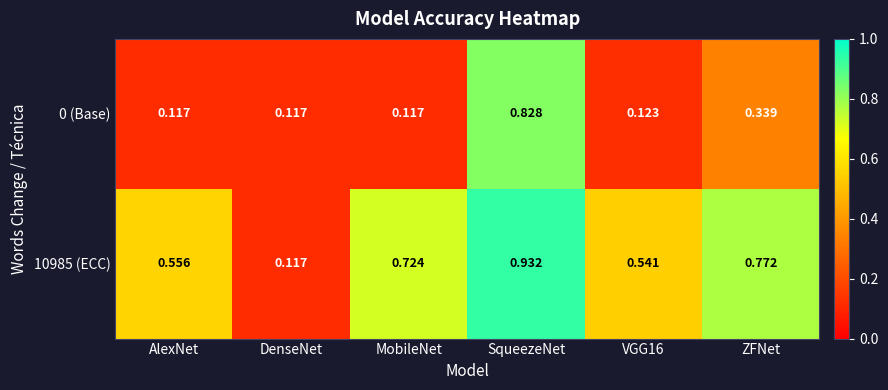

At which category is the sum across all series the highest?

SqueezeNet